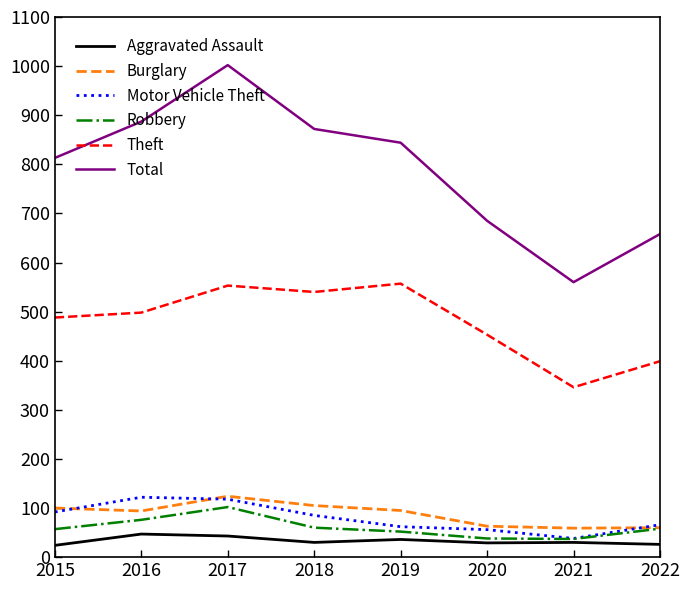

At how many categories does at least one series exceed 92?

8